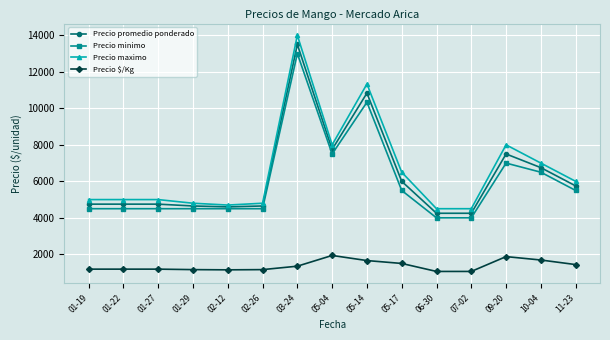

The value of Precio promedio ponderado at 03-24 is 13500.0. True or false?

True